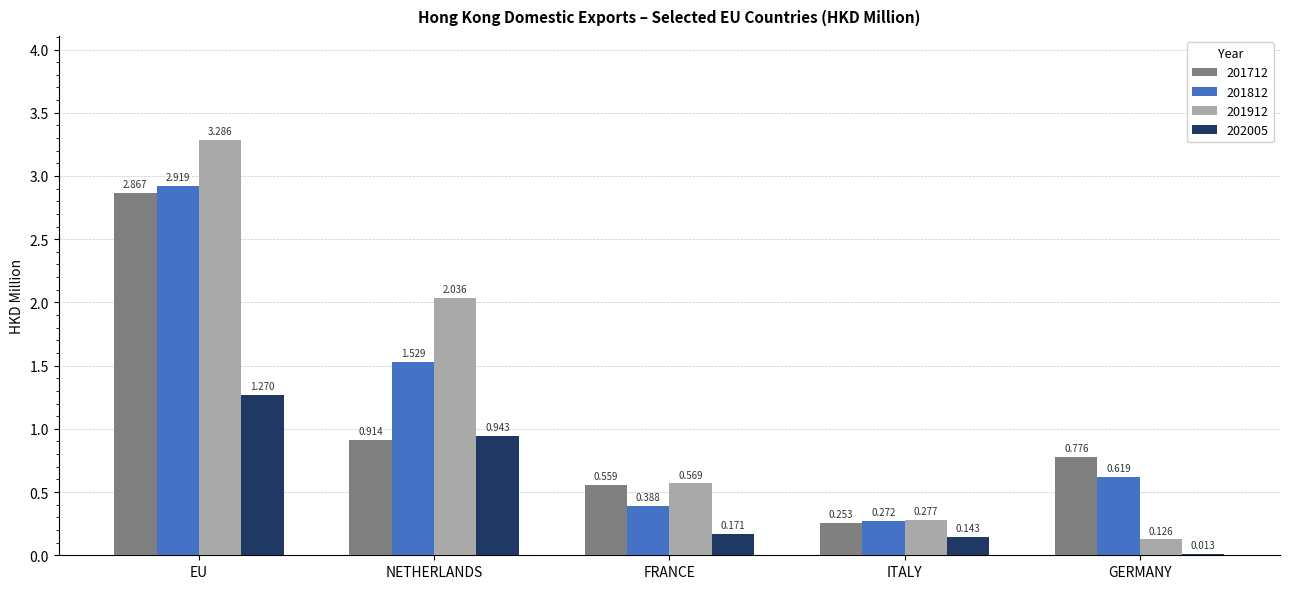

List the labels in order of 202005 value, largest first.

EU, NETHERLANDS, FRANCE, ITALY, GERMANY